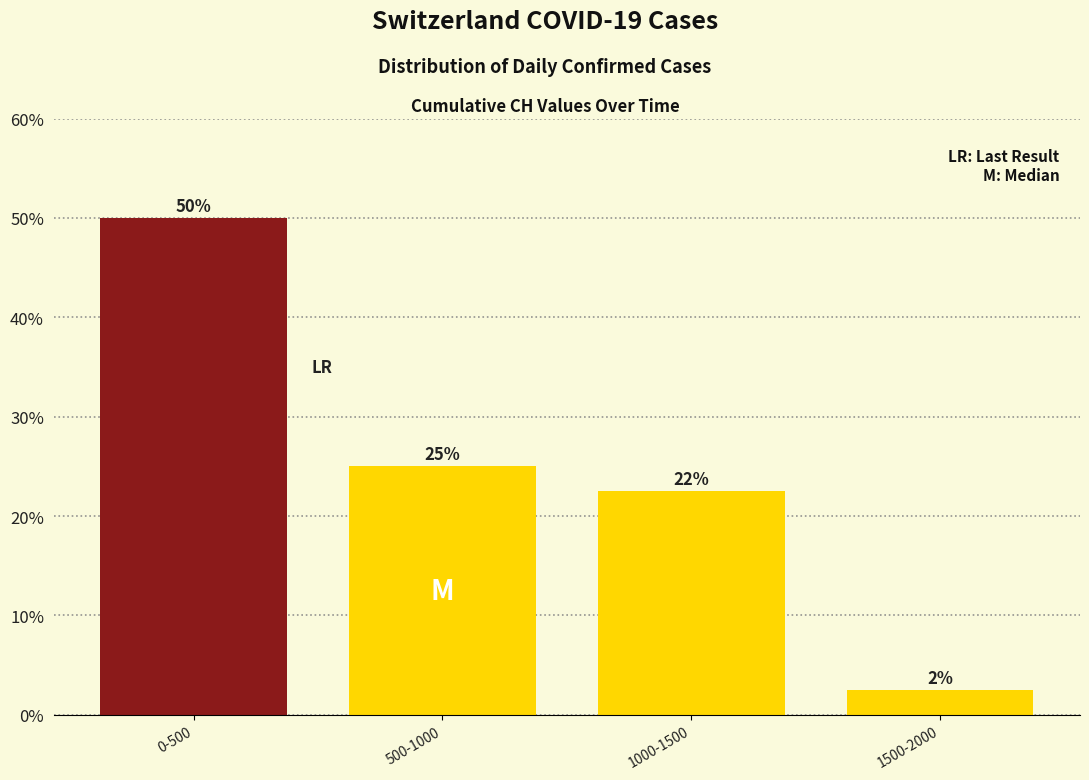

Rank the categories by value from highest to lowest.

0-500, 500-1000, 1000-1500, 1500-2000